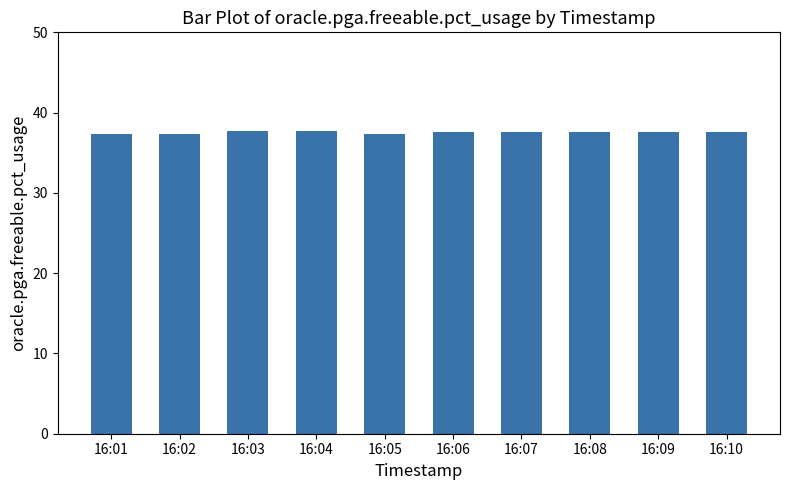

What is the ratio of the value at 16:02 to the value at 16:07?

1.0